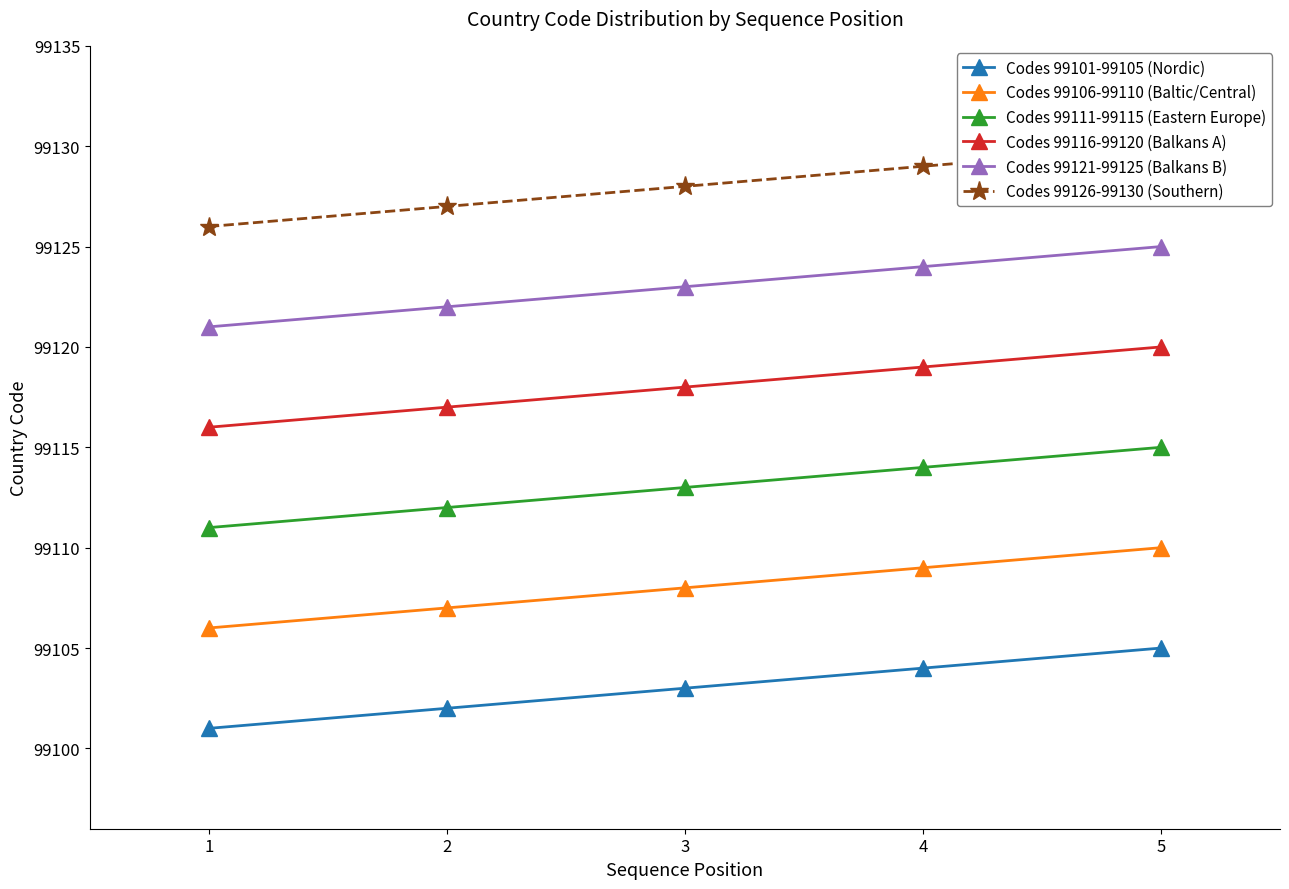

True or false: Codes 99111-99115 (Eastern Europe) has more than 0 points higher than both neighbors.

False